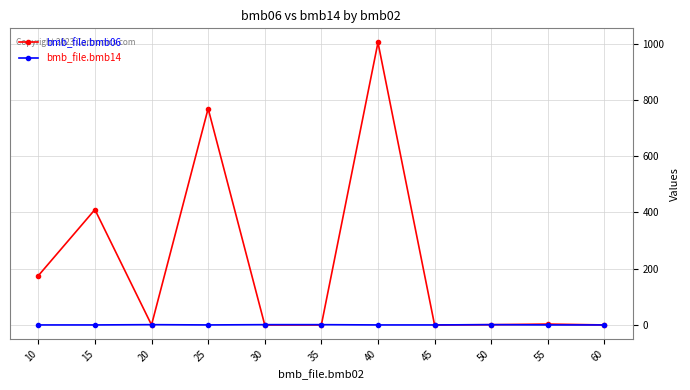

Rank the series by their maximum value, from highest to lowest.

bmb_file.bmb06, bmb_file.bmb14